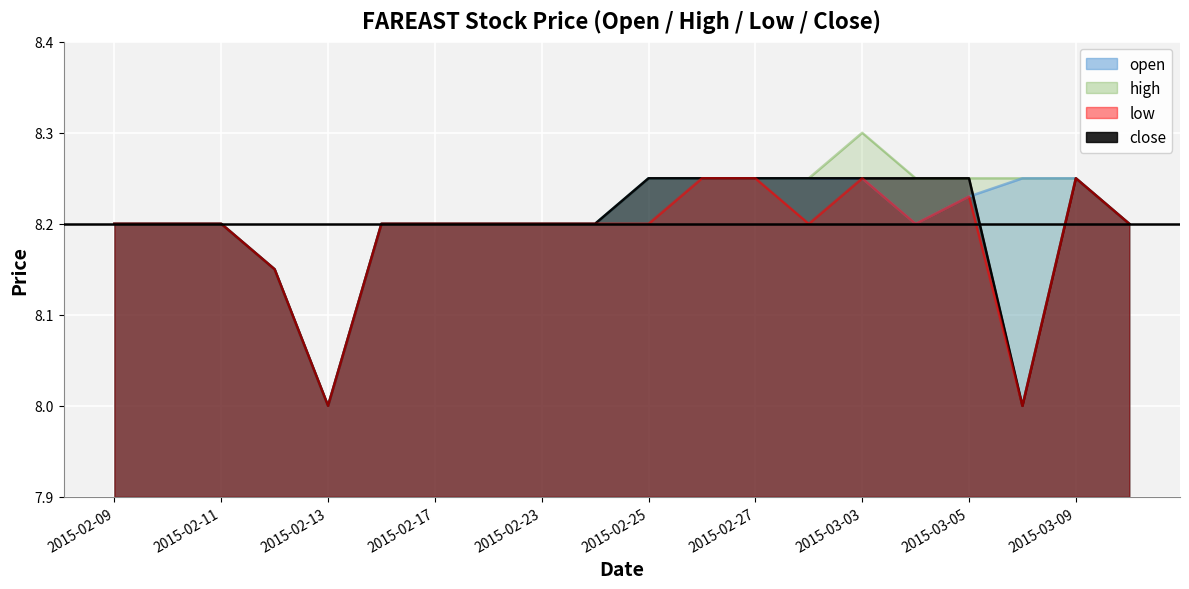

The high series shows 8.2 at 2015-02-11. True or false?

True